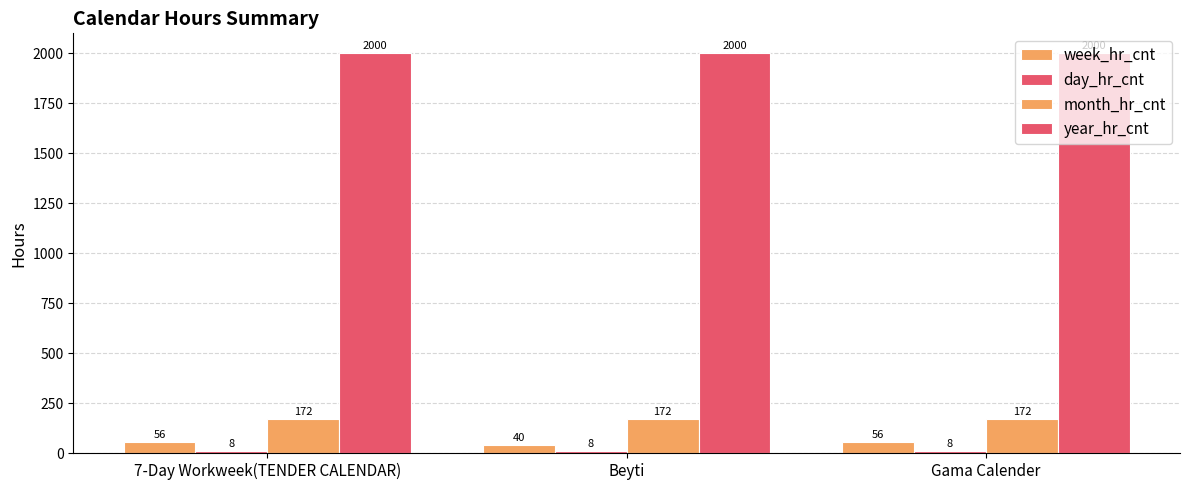

Are the bars horizontal?

No